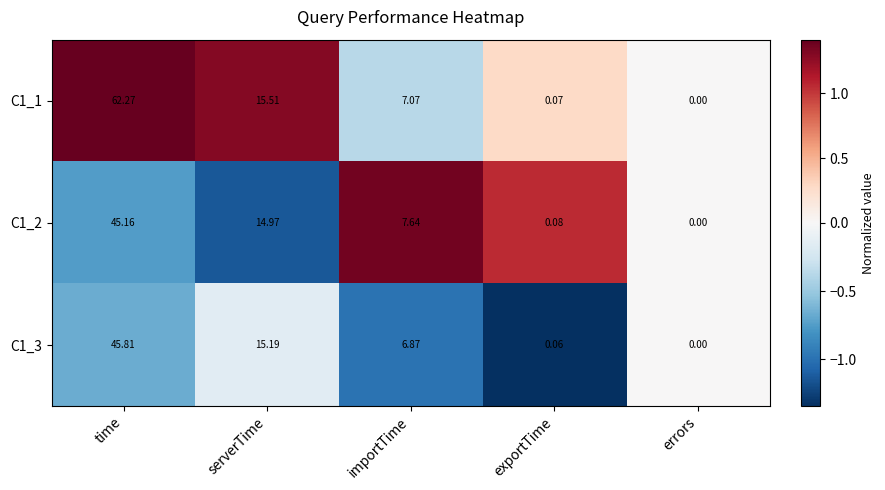

What is the minimum value shown in the chart?

0.0